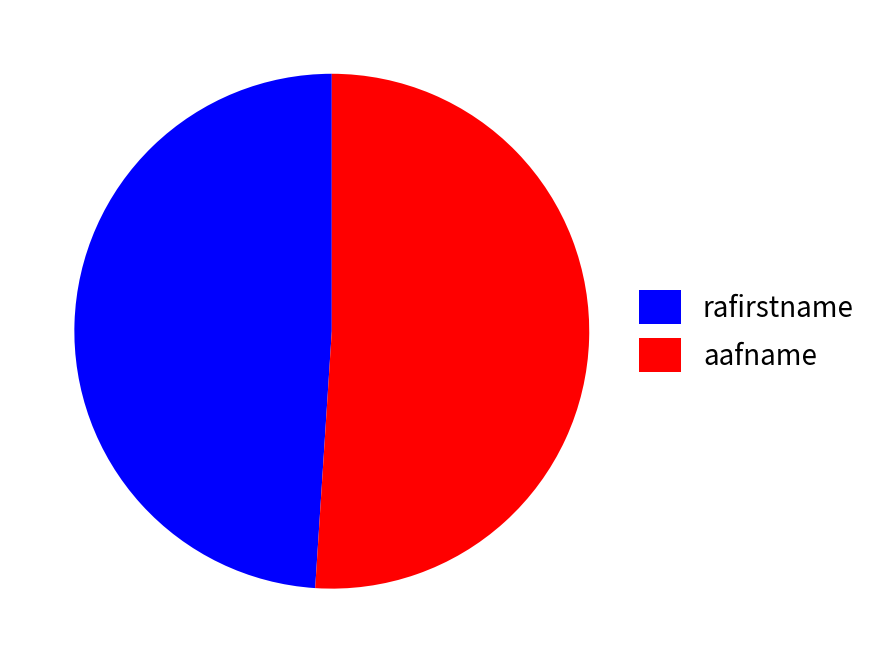

Which category has the biggest portion of the pie?

aafname